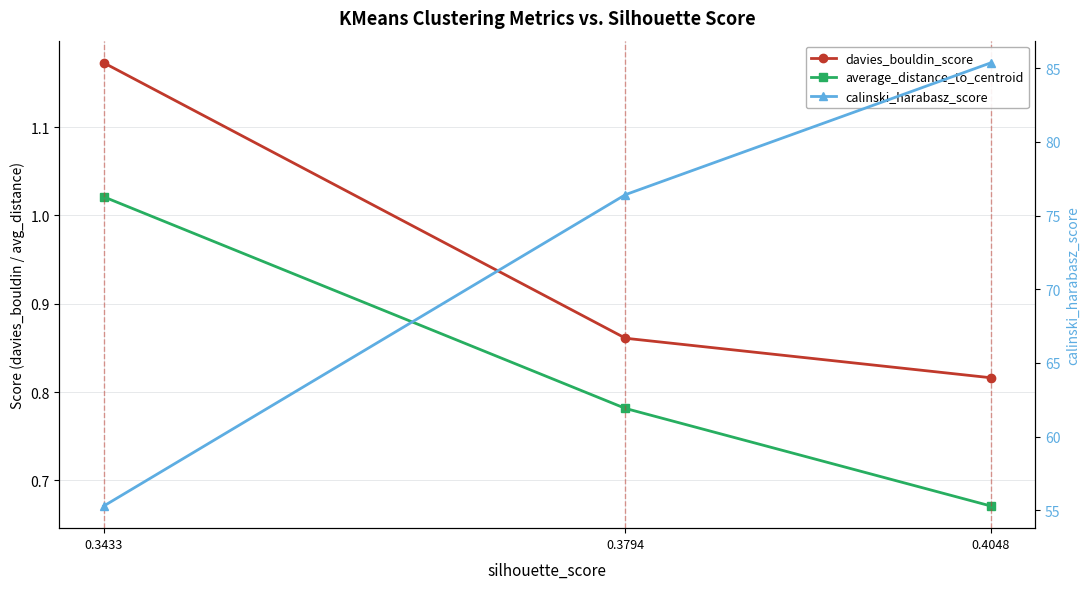

Reading left to right, extract all data points from this chart.

davies_bouldin_score: 0.3433=1.2	0.3794=0.9	0.4048=0.8
average_distance_to_centroid: 0.3433=1.0	0.3794=0.8	0.4048=0.7
calinski_harabasz_score: 0.3433=55.3	0.3794=76.4	0.4048=85.4